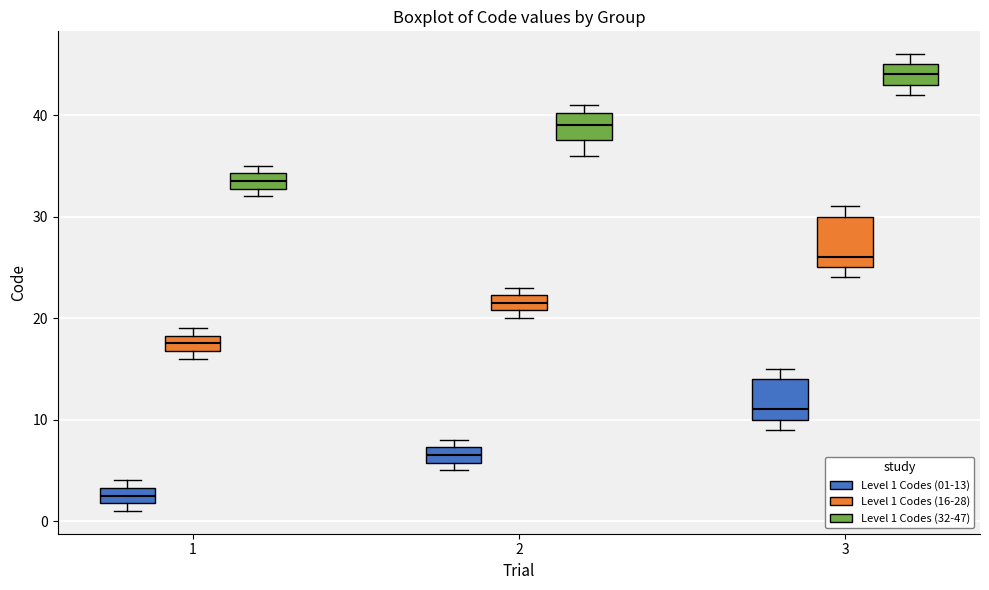

Where is the lower edge of the box for 1 (Level 1 Codes (32-47)) on the y-axis? The values are not printed on the chart, so give them approximately, as read against the axis.

33